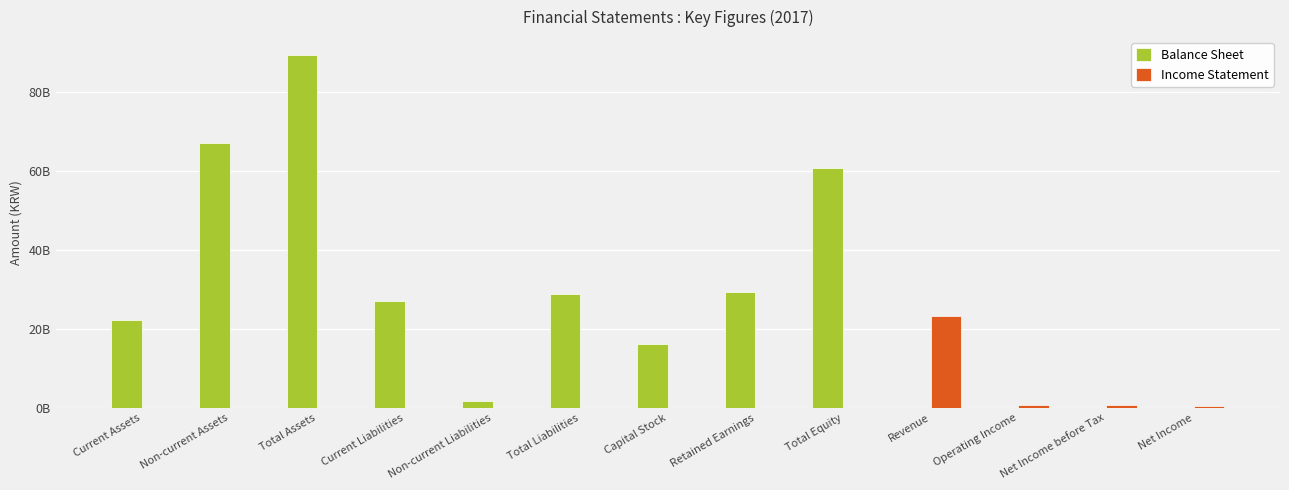

Which series has the widest spread of values?

Balance Sheet